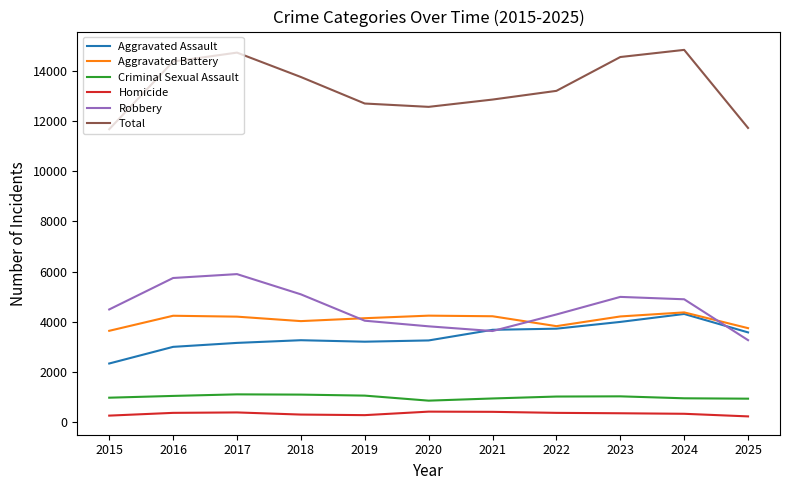

What is the total value across all series at 2024?

29686